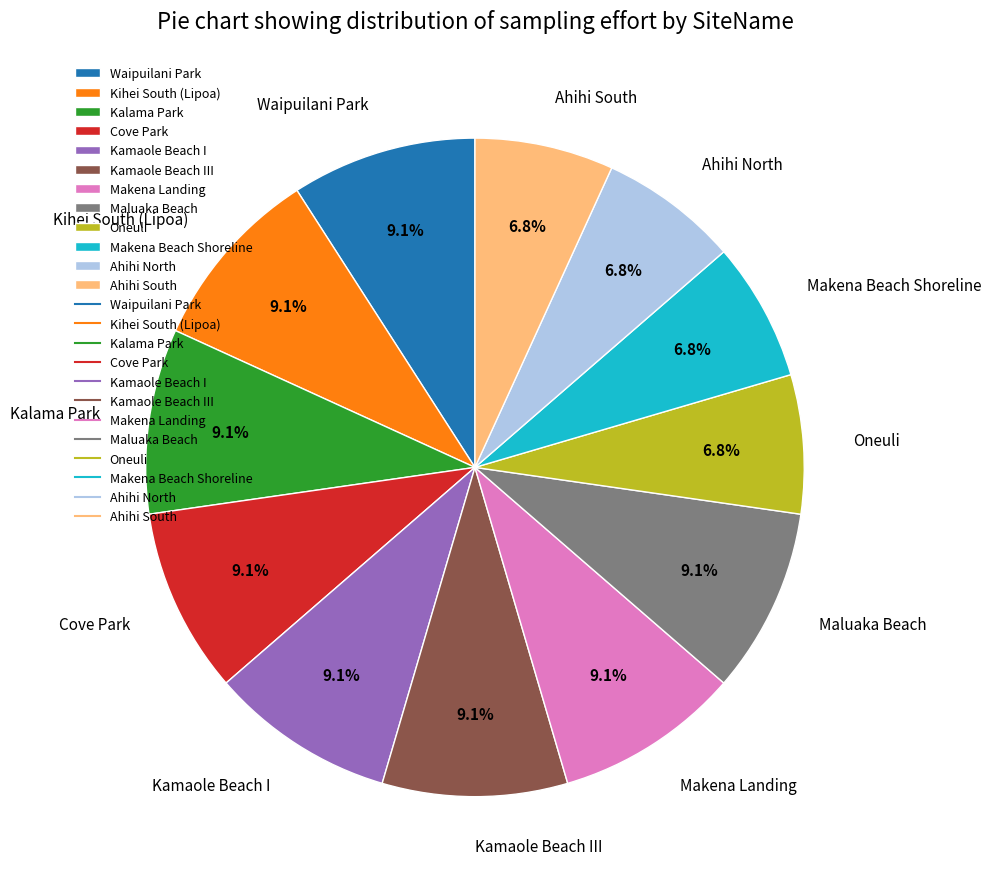

Is there a majority slice in this chart?

No